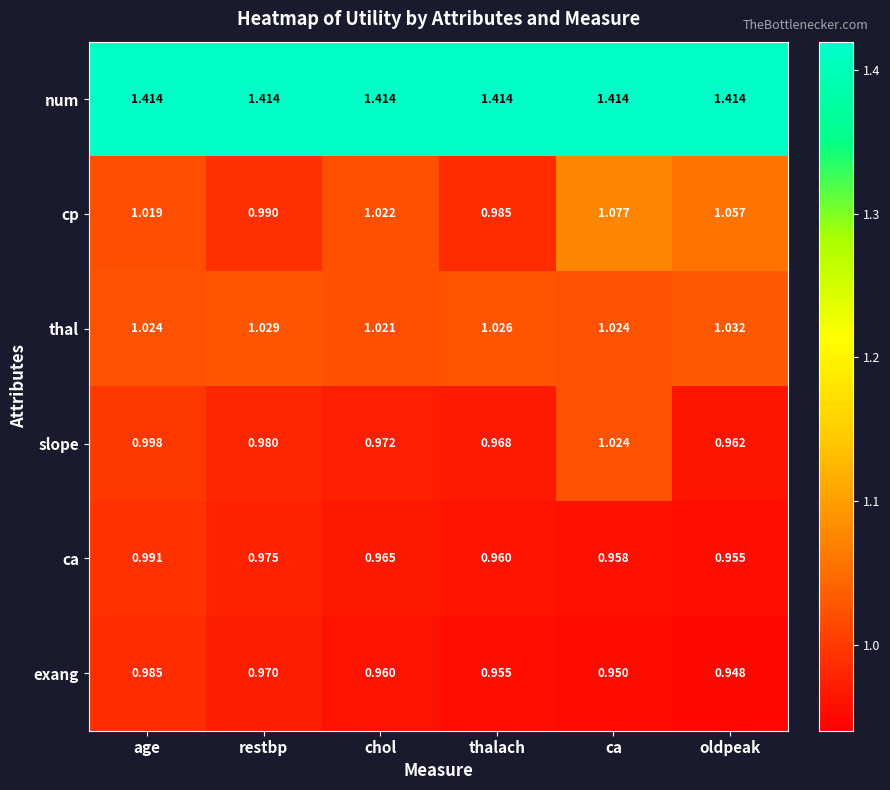

How many values in the cp series are below 1?

2